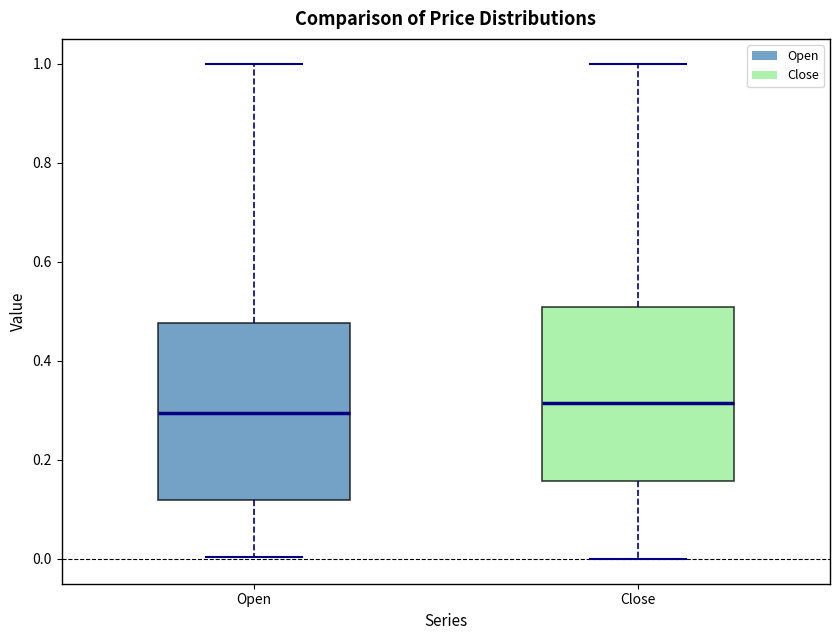

Where is the upper edge of the box for Close on the y-axis? The values are not printed on the chart, so give them approximately, as read against the axis.

0.50